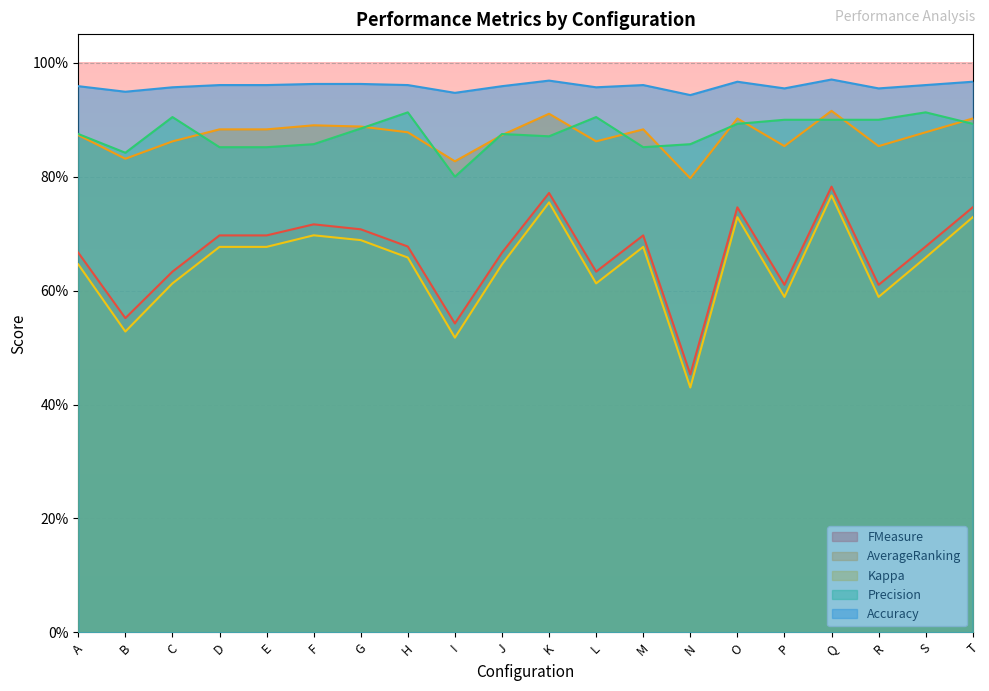

Which series changed the most between C and P?

Kappa